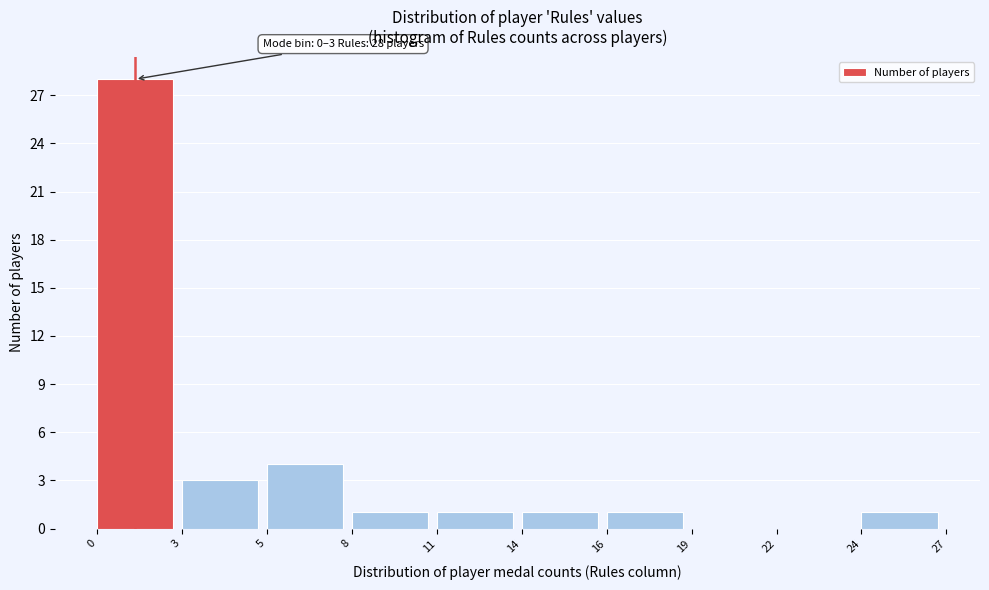

Reading left to right, list all the values displayed in this chart.

0=28	3=3	5=4	8=1	11=1	14=1	16=1	19=0	22=0	24=1